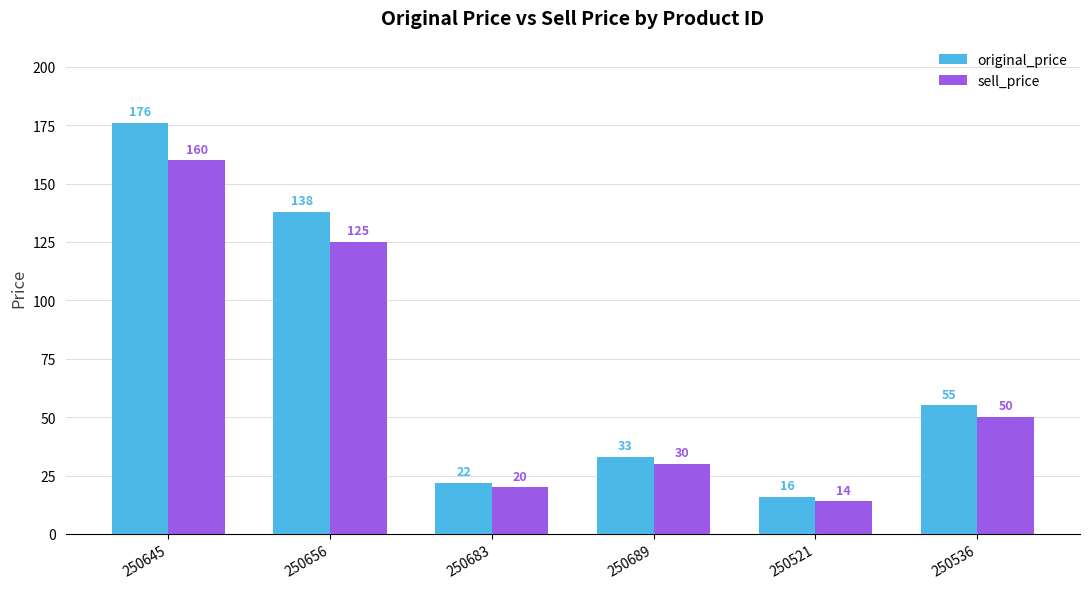

What is the value of the sell_price bar at the 5th from the left?

14